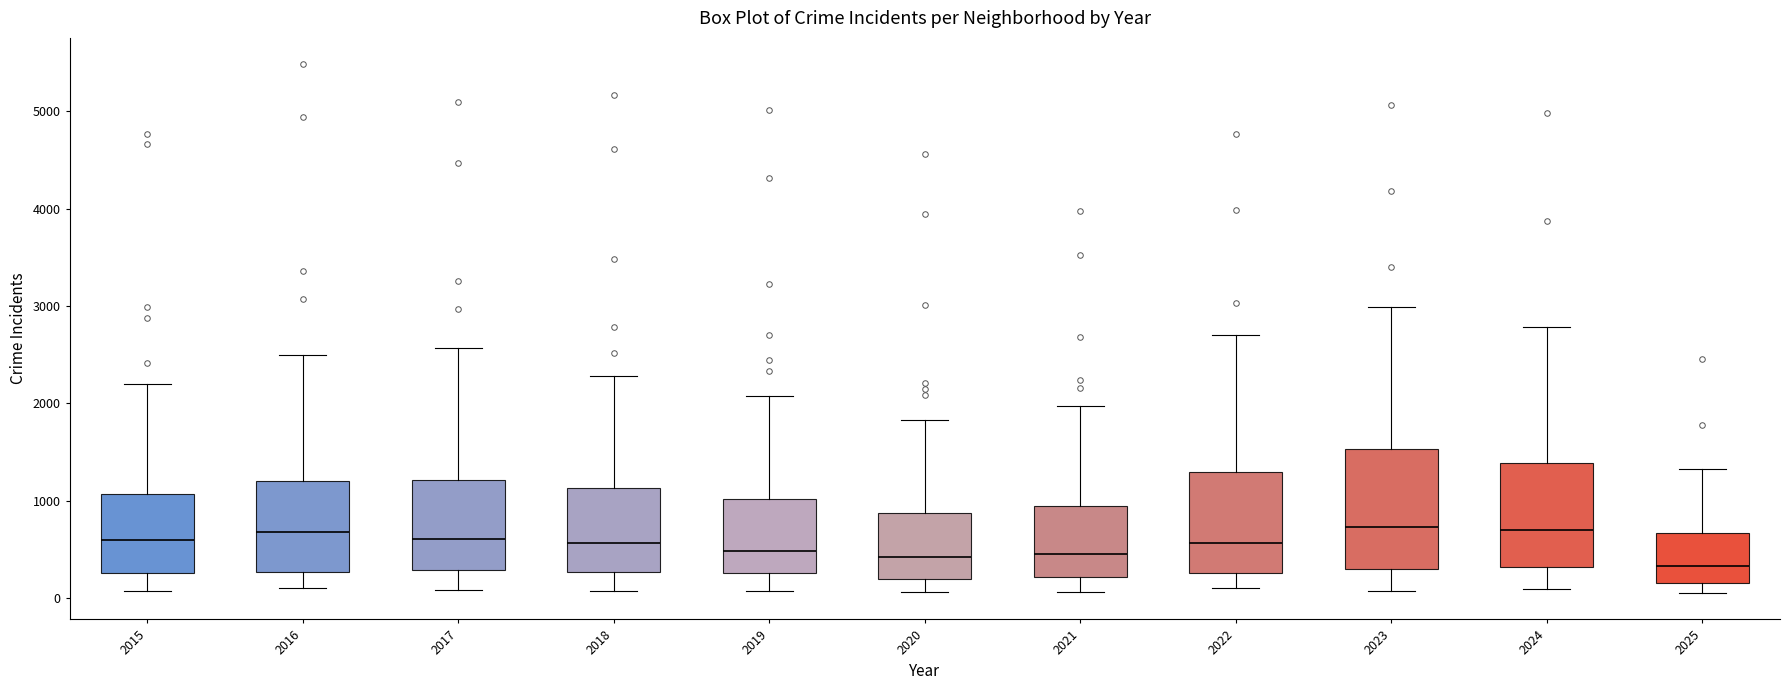

Where does the median line of the box at x = 2023 sit on the y-axis? The values are not printed on the chart, so give them approximately, as read against the axis.

700